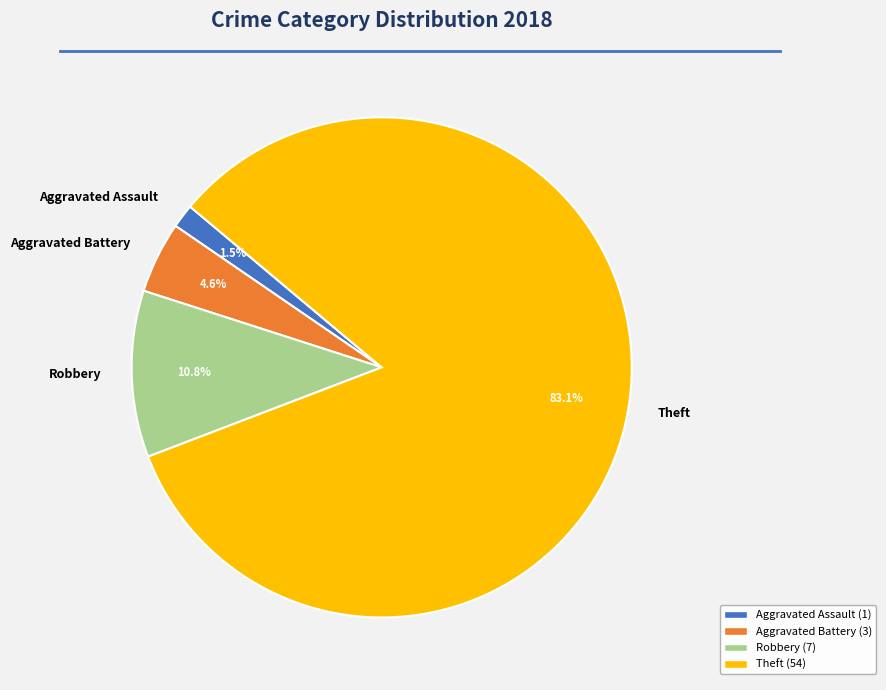

Between Robbery and Theft, which is larger?

Theft